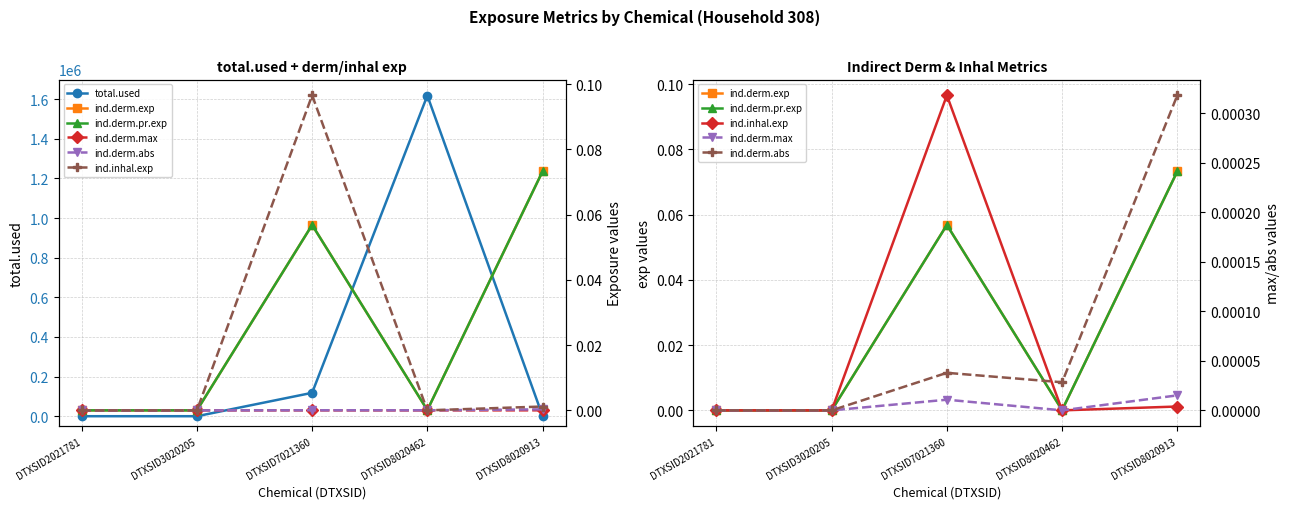

True or false: ind.derm.pr.exp and ind.derm.abs intersect in this chart.

False